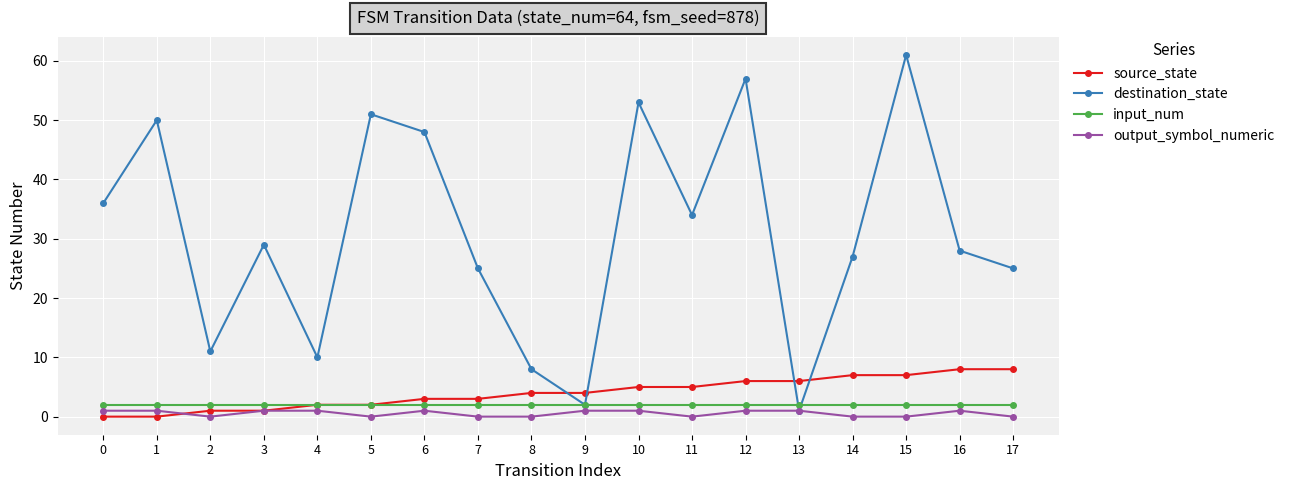

True or false: destination_state and source_state intersect in this chart.

True